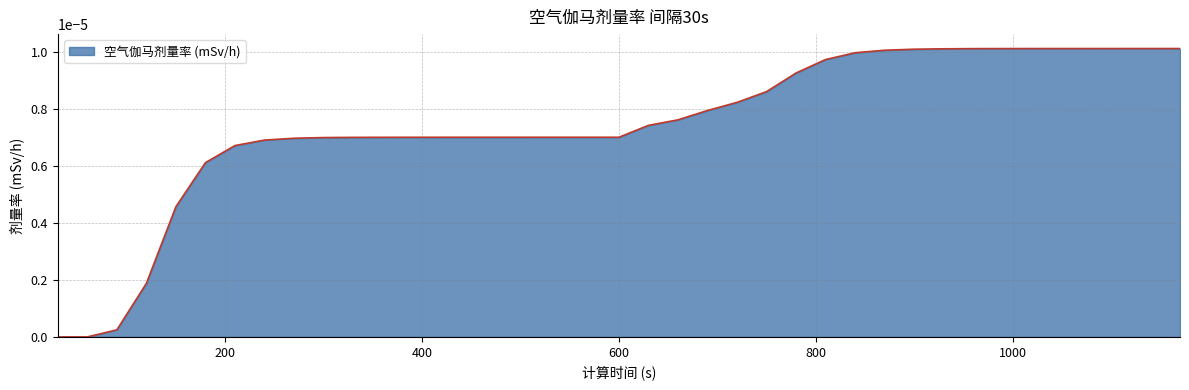

List the labels in order of value, smallest first.

30, 60, 90, 120, 150, 180, 210, 240, 270, 300, 330, 360, 390, 420, 450, 480, 510, 540, 570, 600, 630, 660, 690, 720, 750, 780, 810, 840, 870, 900, 930, 960, 990, 1020, 1050, 1080, 1110, 1140, 1170